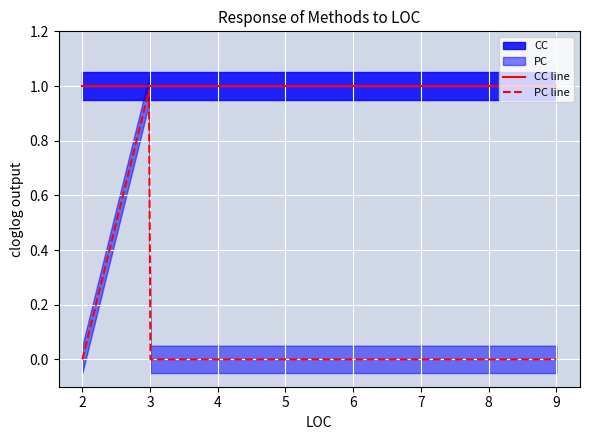

How many data points does each series have?

4